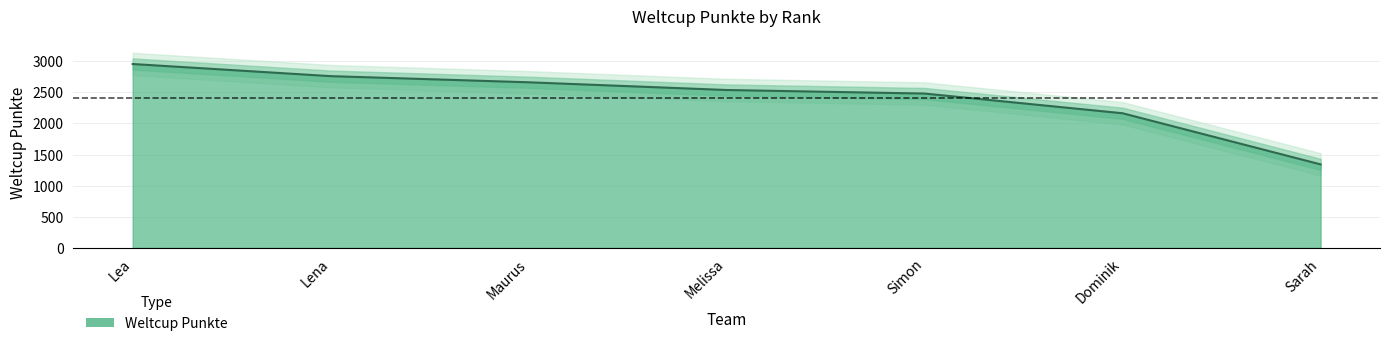

Approximately how many times larger is the value at Sarah compared to Simon?

0.5